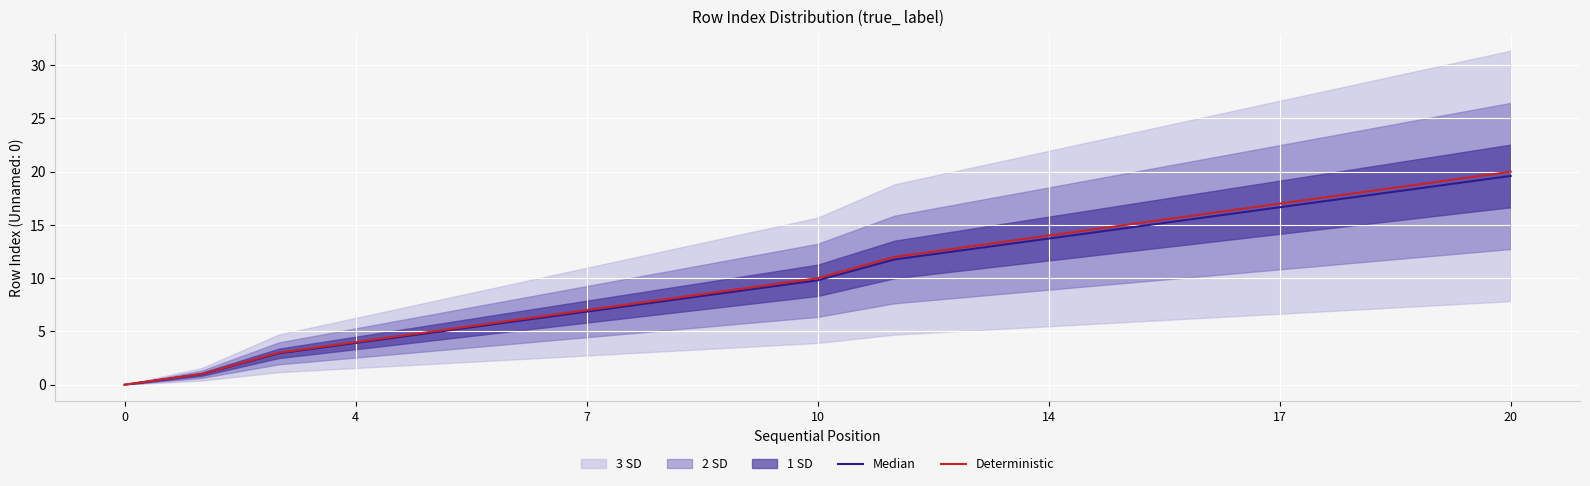

What is the value of the Median point at the 7th from the left?

6.9